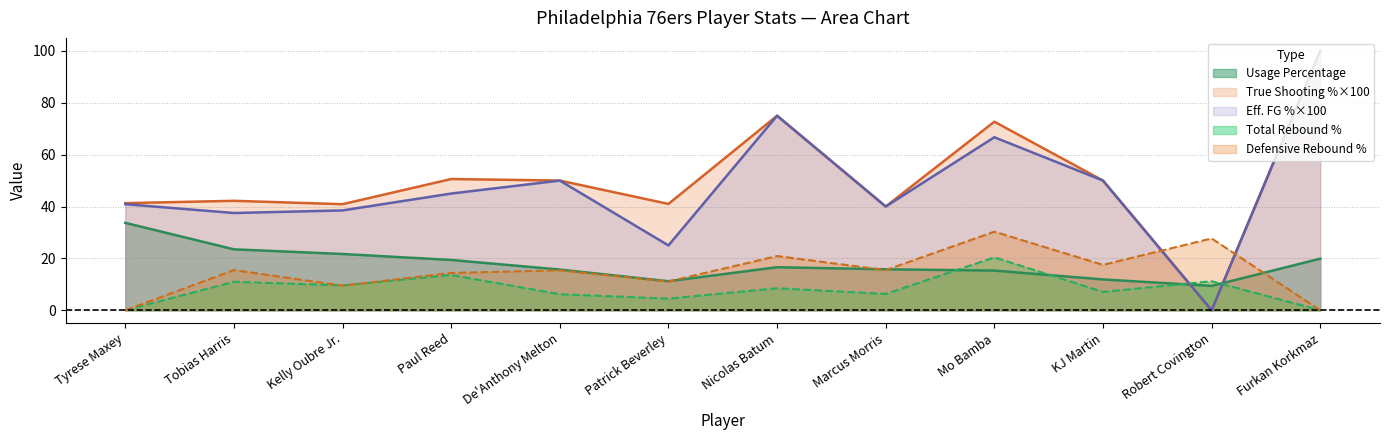

Reading left to right, list all the values displayed in this chart.

Usage Percentage: Tyrese Maxey=33.7	Tobias Harris=23.5	Kelly Oubre Jr.=21.7	Paul Reed=19.4	De'Anthony Melton=15.7	Patrick Beverley=11.2	Nicolas Batum=16.6	Marcus Morris=15.8	Mo Bamba=15.3	KJ Martin=11.9	Robert Covington=9.4	Furkan Korkmaz=19.9
True Shooting Percentage: Tyrese Maxey=41.3	Tobias Harris=42.2	Kelly Oubre Jr.=40.9	Paul Reed=50.6	De'Anthony Melton=50.0	Patrick Beverley=41.0	Nicolas Batum=75.0	Marcus Morris=40.0	Mo Bamba=72.7	KJ Martin=50.0	Robert Covington=0.0	Furkan Korkmaz=100.0
Effective Field Goal Percentage: Tyrese Maxey=40.9	Tobias Harris=37.5	Kelly Oubre Jr.=38.5	Paul Reed=45.0	De'Anthony Melton=50.0	Patrick Beverley=25.0	Nicolas Batum=75.0	Marcus Morris=40.0	Mo Bamba=66.7	KJ Martin=50.0	Robert Covington=0.0	Furkan Korkmaz=100.0
Total Rebound Percentage: Tyrese Maxey=0.0	Tobias Harris=11.0	Kelly Oubre Jr.=9.6	Paul Reed=13.6	De'Anthony Melton=6.2	Patrick Beverley=4.5	Nicolas Batum=8.5	Marcus Morris=6.3	Mo Bamba=20.4	KJ Martin=7.1	Robert Covington=11.2	Furkan Korkmaz=0.0
Defensive Rebound Percentage: Tyrese Maxey=0.0	Tobias Harris=15.5	Kelly Oubre Jr.=9.5	Paul Reed=14.4	De'Anthony Melton=15.4	Patrick Beverley=11.1	Nicolas Batum=20.9	Marcus Morris=15.5	Mo Bamba=30.3	KJ Martin=17.5	Robert Covington=27.7	Furkan Korkmaz=0.0